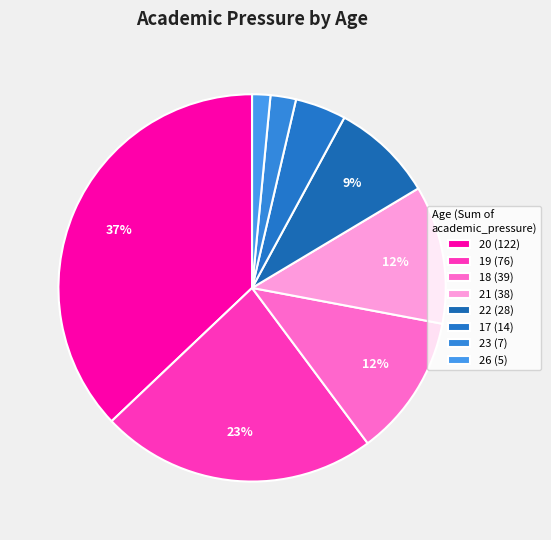

How many slices are in this pie chart?

8